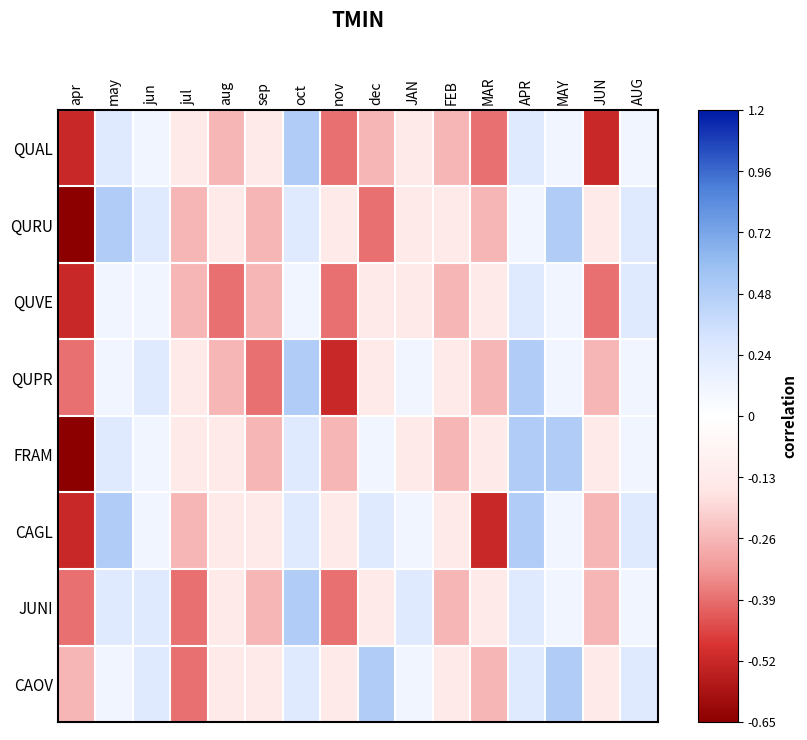

Reading left to right, what are all the values shown in this chart?

QUAL: apr=-0.5	may=0.2	jun=0.1	jul=-0.1	aug=-0.3	sep=-0.1	oct=0.5	nov=-0.4	dec=-0.3	JAN=-0.1	FEB=-0.3	MAR=-0.4	APR=0.2	MAY=0.1	JUN=-0.5	AUG=0.1
QURU: apr=-0.7	may=0.5	jun=0.2	jul=-0.3	aug=-0.1	sep=-0.3	oct=0.2	nov=-0.1	dec=-0.4	JAN=-0.1	FEB=-0.1	MAR=-0.3	APR=0.1	MAY=0.5	JUN=-0.1	AUG=0.2
QUVE: apr=-0.5	may=0.1	jun=0.1	jul=-0.3	aug=-0.4	sep=-0.3	oct=0.1	nov=-0.4	dec=-0.1	JAN=-0.1	FEB=-0.3	MAR=-0.1	APR=0.2	MAY=0.1	JUN=-0.4	AUG=0.2
QUPR: apr=-0.4	may=0.1	jun=0.2	jul=-0.1	aug=-0.3	sep=-0.4	oct=0.5	nov=-0.5	dec=-0.1	JAN=0.1	FEB=-0.1	MAR=-0.3	APR=0.5	MAY=0.1	JUN=-0.3	AUG=0.1
FRAM: apr=-0.7	may=0.2	jun=0.1	jul=-0.1	aug=-0.1	sep=-0.3	oct=0.2	nov=-0.3	dec=0.1	JAN=-0.1	FEB=-0.3	MAR=-0.1	APR=0.5	MAY=0.5	JUN=-0.1	AUG=0.1
CAGL: apr=-0.5	may=0.5	jun=0.1	jul=-0.3	aug=-0.1	sep=-0.1	oct=0.2	nov=-0.1	dec=0.2	JAN=0.1	FEB=-0.1	MAR=-0.5	APR=0.5	MAY=0.1	JUN=-0.3	AUG=0.2
JUNI: apr=-0.4	may=0.2	jun=0.2	jul=-0.4	aug=-0.1	sep=-0.3	oct=0.5	nov=-0.4	dec=-0.1	JAN=0.2	FEB=-0.3	MAR=-0.1	APR=0.2	MAY=0.1	JUN=-0.3	AUG=0.1
CAOV: apr=-0.3	may=0.1	jun=0.2	jul=-0.4	aug=-0.1	sep=-0.1	oct=0.2	nov=-0.1	dec=0.5	JAN=0.1	FEB=-0.1	MAR=-0.3	APR=0.2	MAY=0.5	JUN=-0.1	AUG=0.2